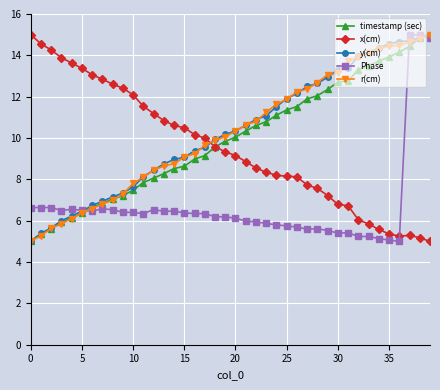

True or false: Phase has more than 0 interior local peaks.

True